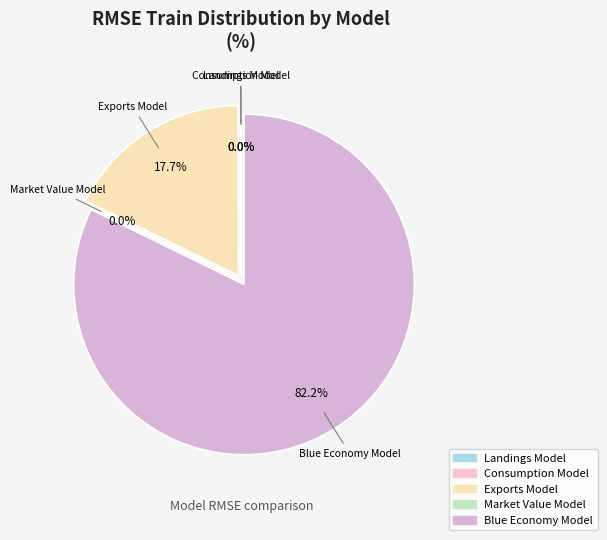

Rank the categories by value from lowest to highest.

Consumption Model, Market Value Model, Landings Model, Exports Model, Blue Economy Model